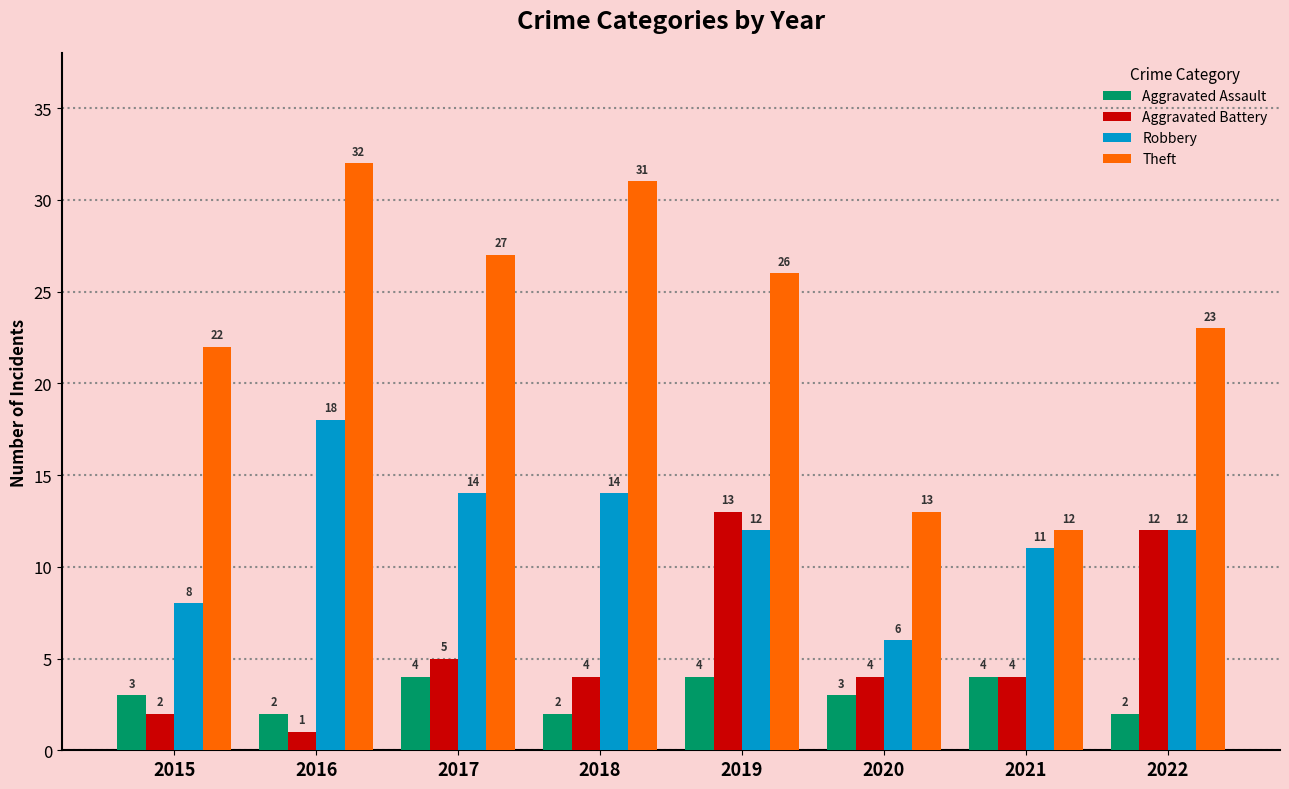

What is the minimum value shown in the chart?

1